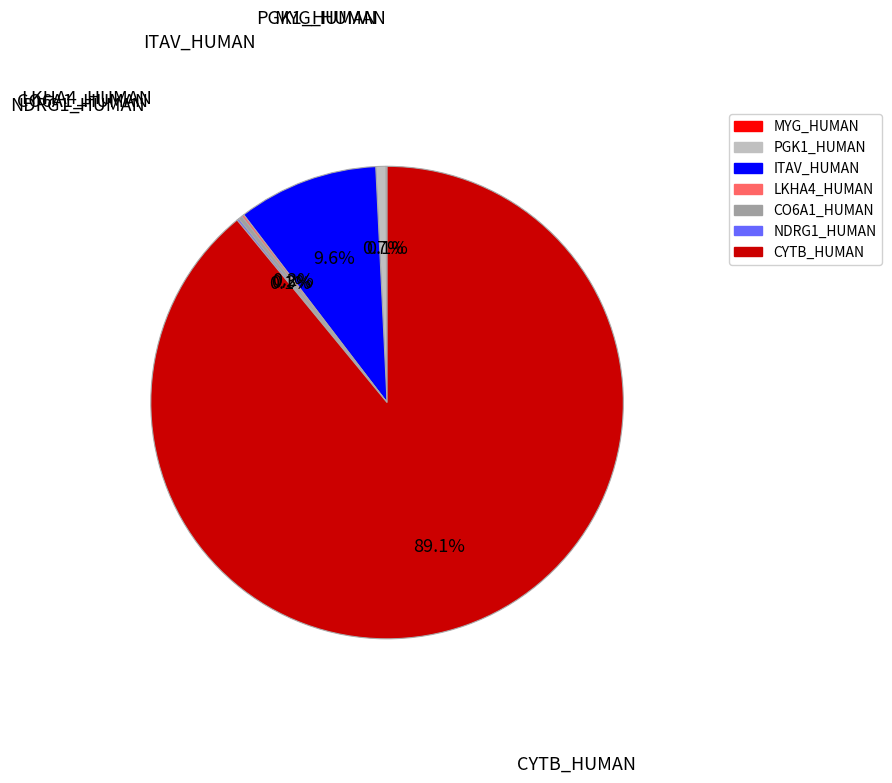

Is there any slice that represents more than half of the pie?

Yes